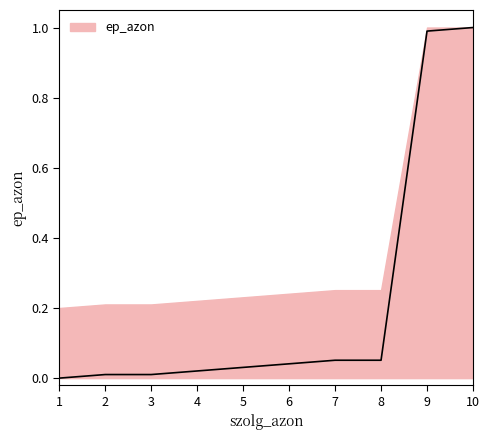

Reading right to left, extract all data points from this chart.

10=1.0	9=1.0	8=0.1	7=0.1	6=0.0	5=0.0	4=0.0	3=0.0	2=0.0	1=0.0